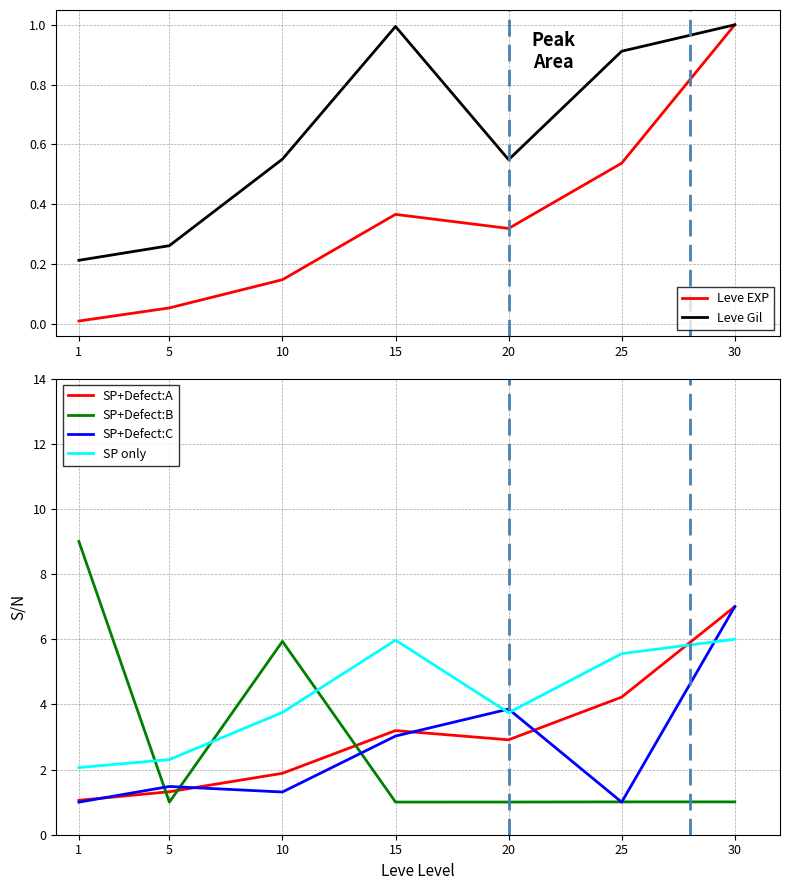

Rank the categories by Leve Gil value from highest to lowest.

30, 15, 25, 10, 20, 5, 1